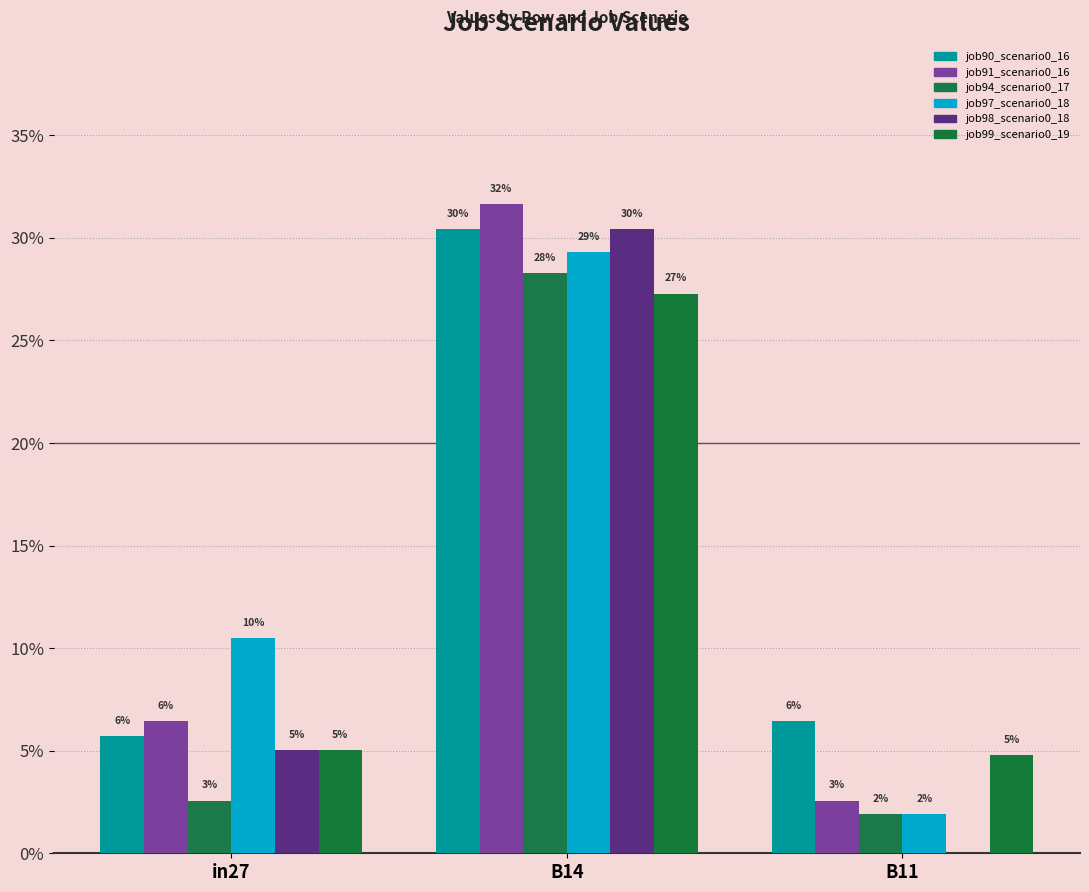

Are the bars horizontal?

No